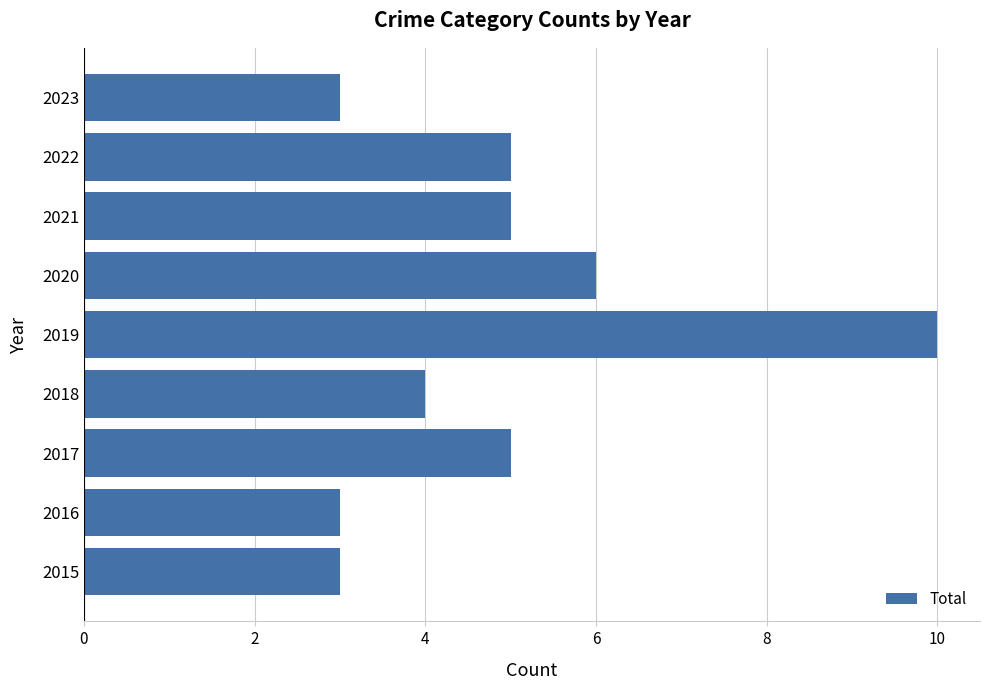

Which has a higher value, 2017 or 2018?

2017